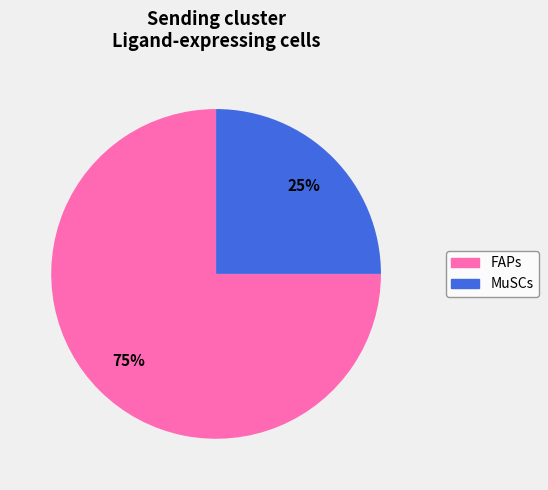

Approximately how many times larger is the value at FAPs compared to MuSCs?

3.0